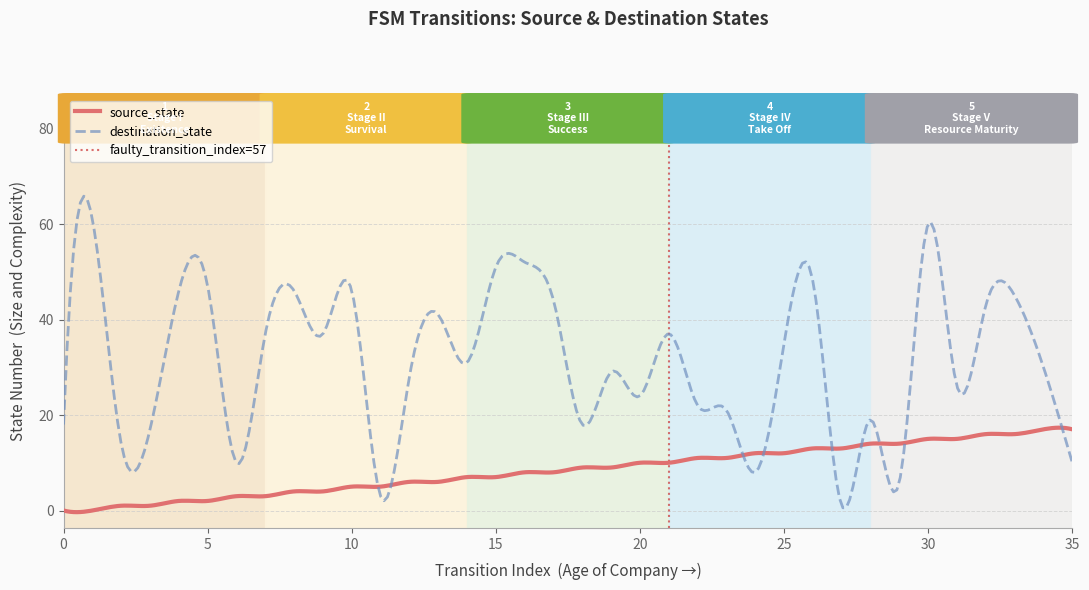

Which series has the largest total across all categories?

destination_state